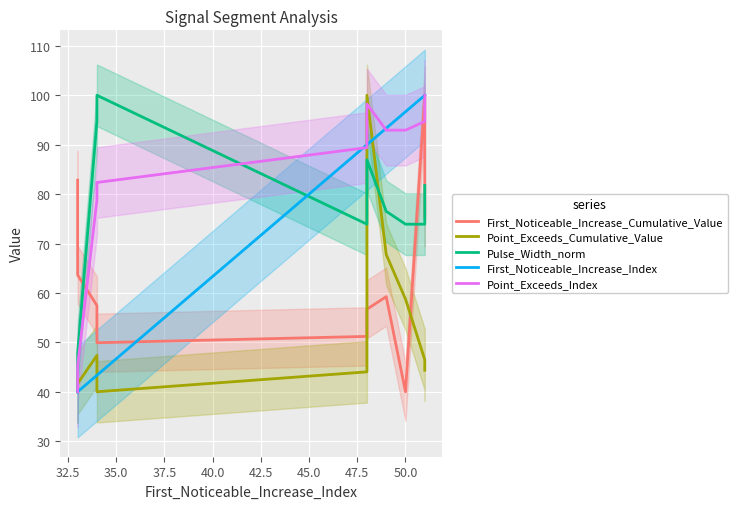

What is the difference between the second highest and second lowest values in the First_Noticeable_Increase_Cumulative_Value series?

32.9